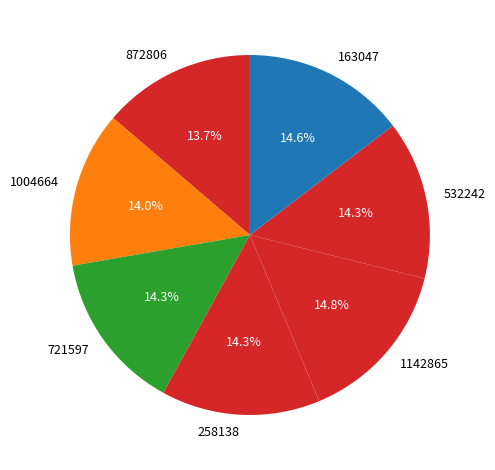

Is it true that 1142865 is 15% of the pie?

True